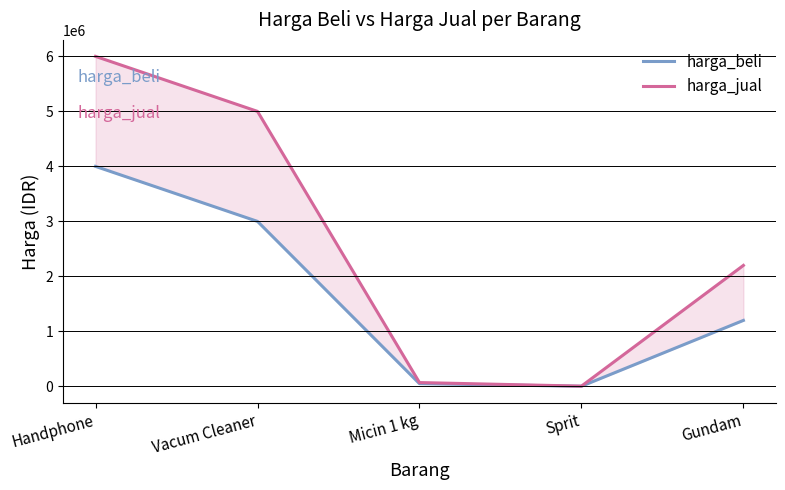

At which label does harga_beli first exceed 1200000?

Handphone